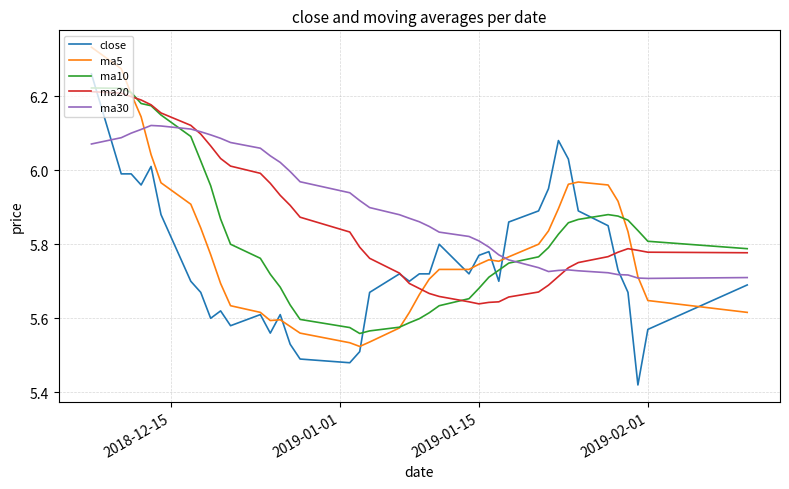

List the series in order of their overall mean, highest first.

ma30, ma20, ma10, ma5, close